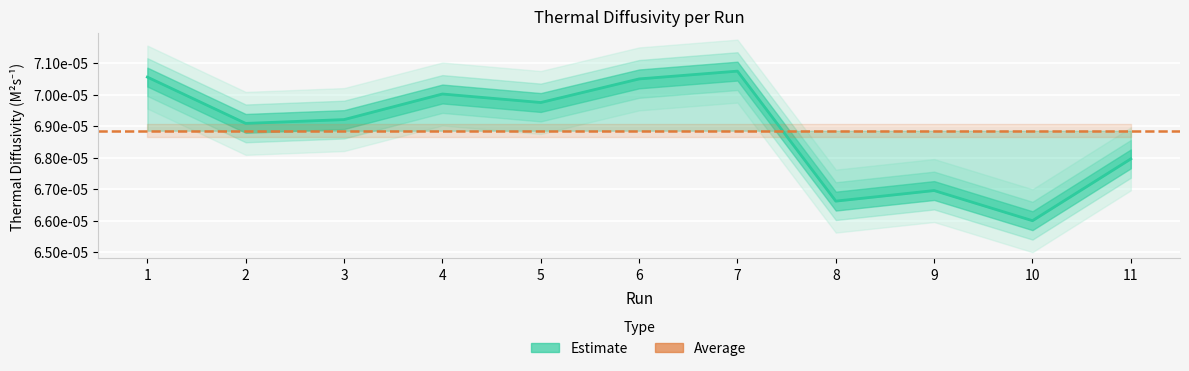

Rank the categories by value from highest to lowest.

7, 1, 6, 4, 5, 3, 2, 11, 9, 8, 10